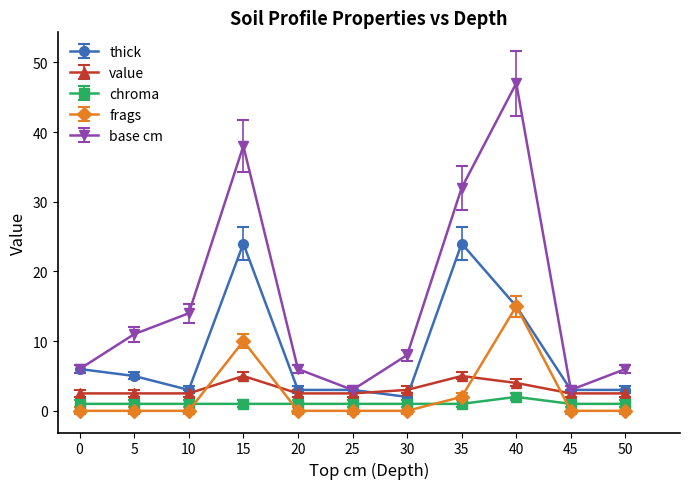

How many lines are shown in the chart?

5